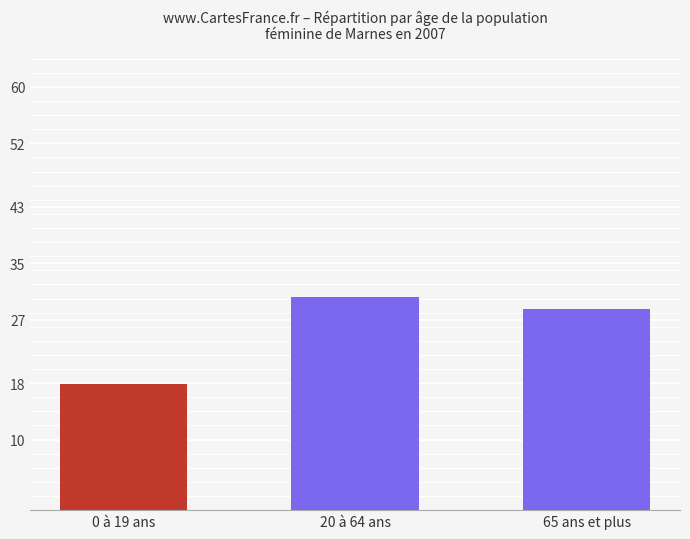

Reading left to right, transcribe all the data shown in this chart.

0 à 19 ans=17.9	20 à 64 ans=30.2	65 ans et plus=28.6